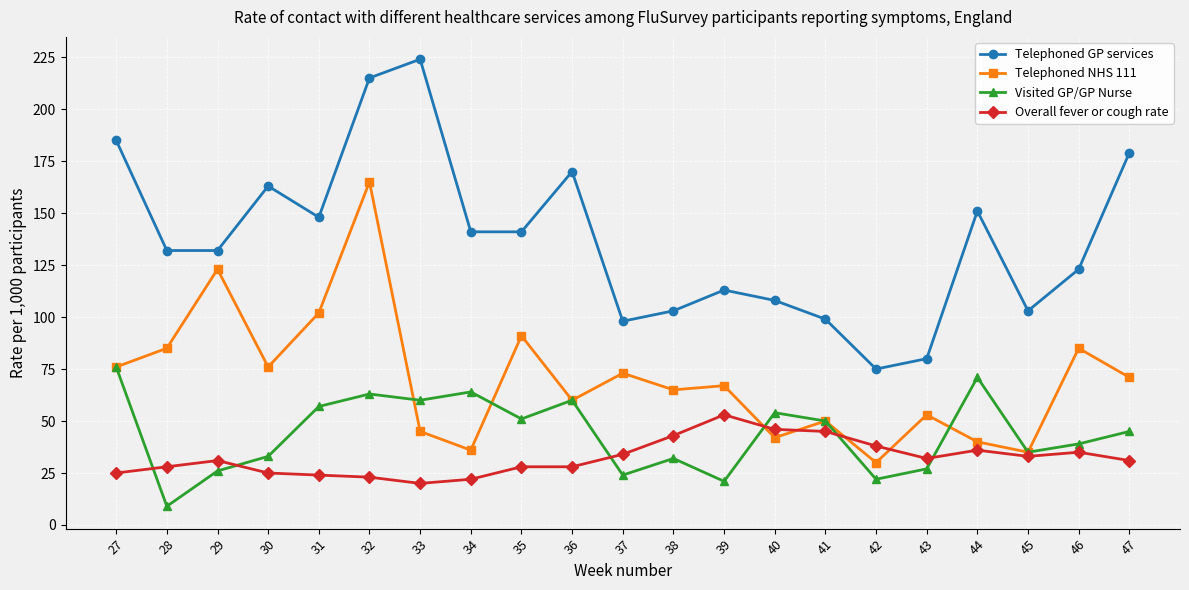

What is the sum of the Telephoned GP services values at 47 and 32?

394